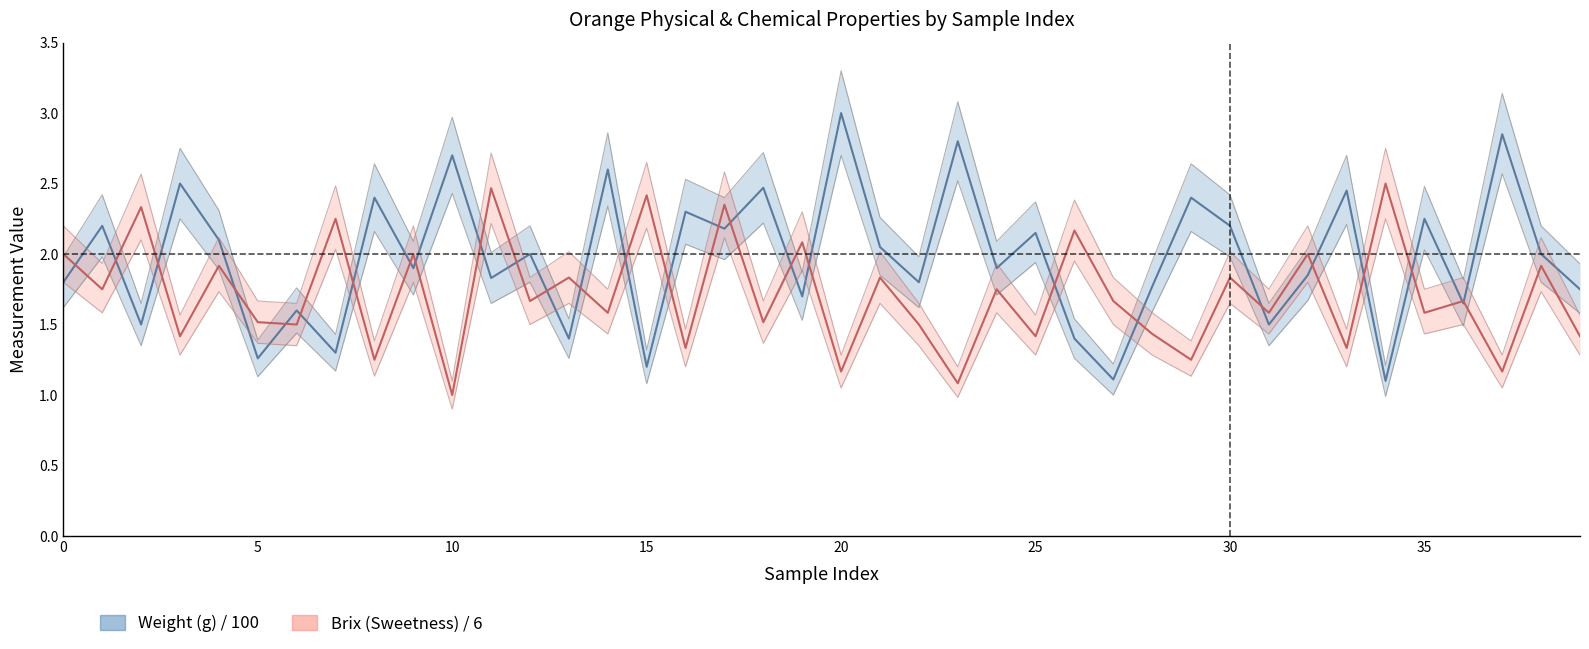

True or false: Weight_center and Weight_lower cross at least once.

False